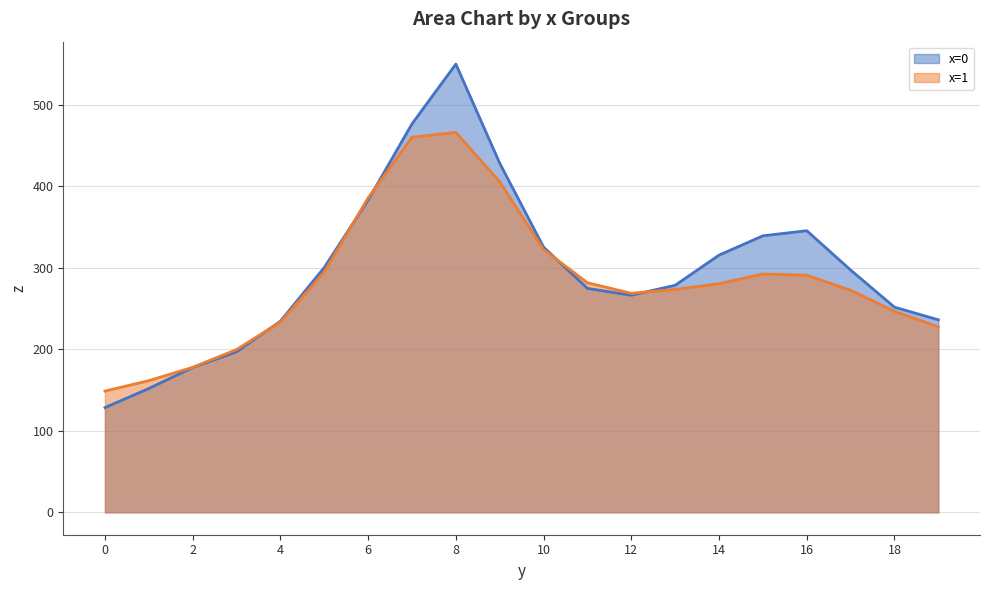

What is the value of the x=0 point at the 15th from the left?

315.5